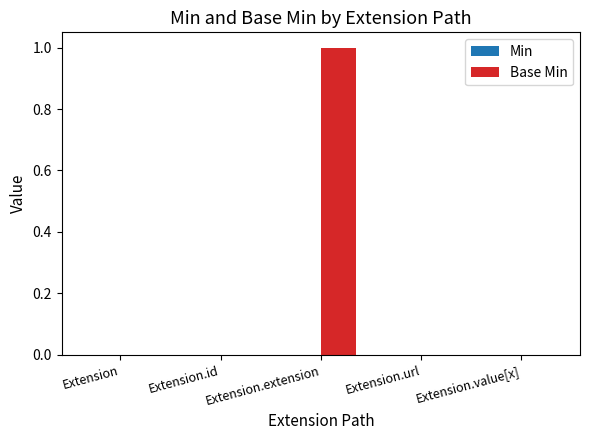

Which label corresponds to the largest value in the chart?

Extension.extension